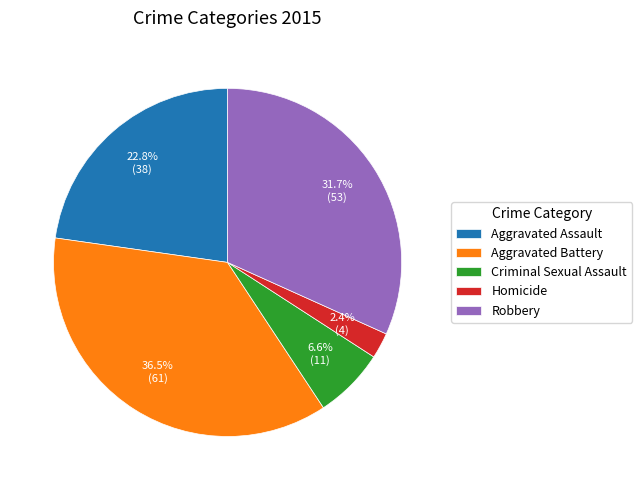

To the nearest percent, what is the combined percentage of Aggravated Assault and Robbery?

54%